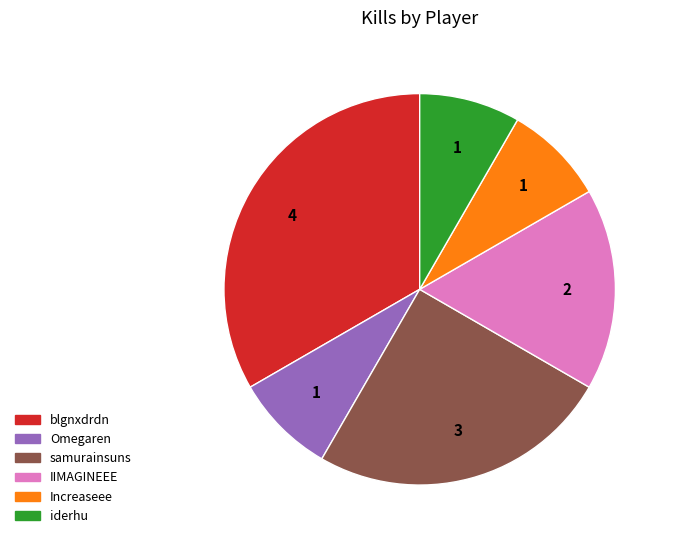

What is the ratio of the value at Omegaren to the value at iderhu?

1.0